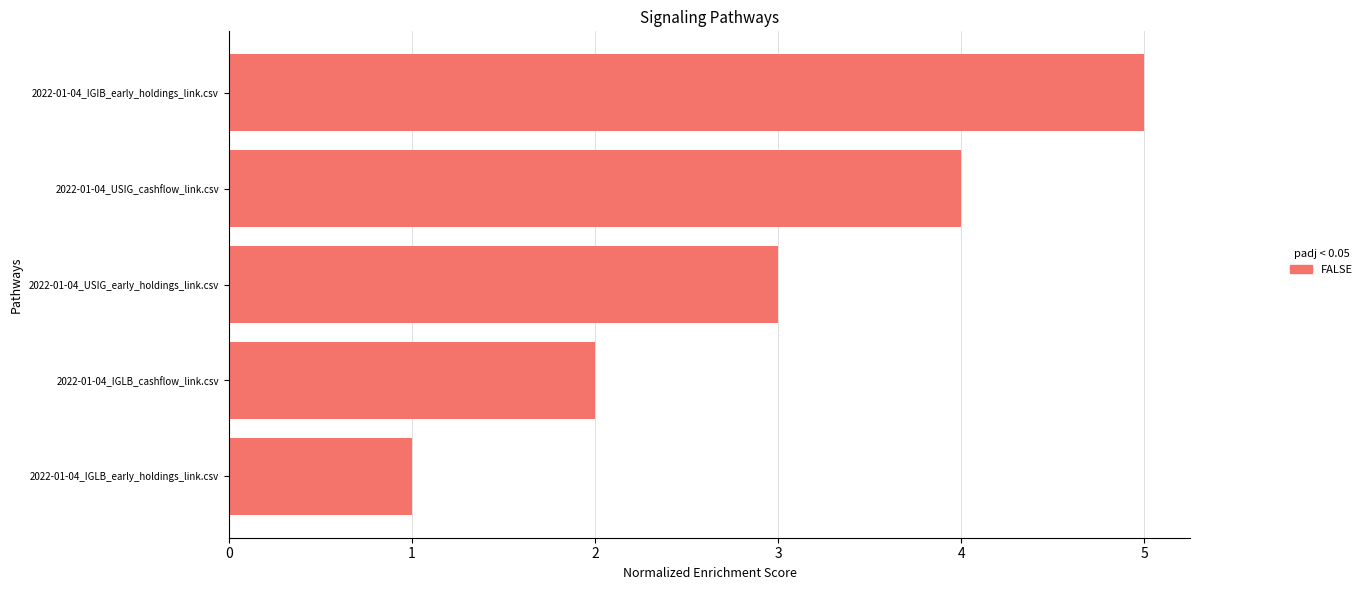

What is the difference between the maximum and minimum values?

4